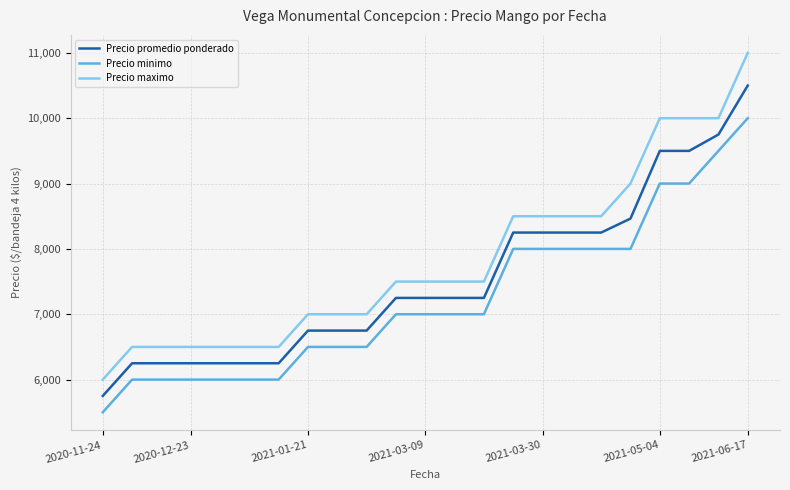

What is the sum of all Precio minimo values?

166500